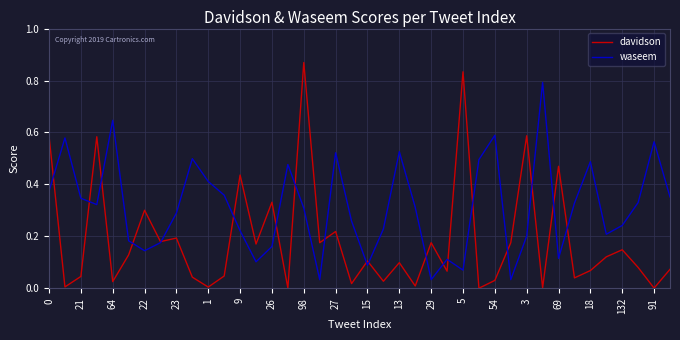

Which series has the largest total across all categories?

waseem